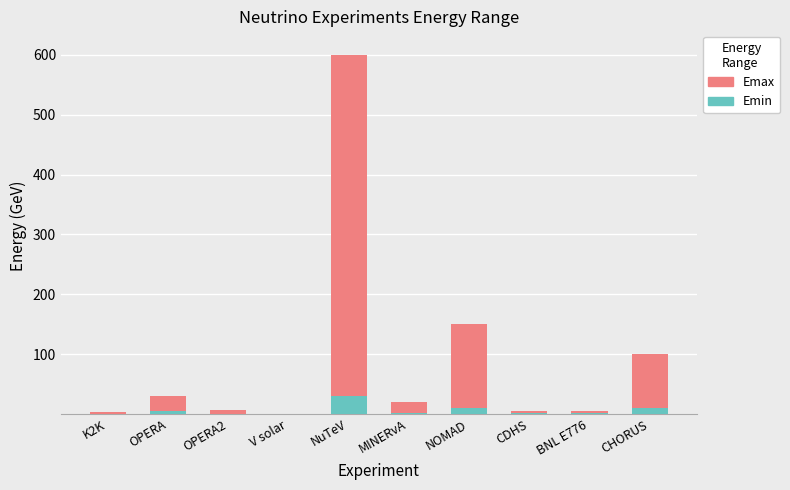

Which category has the highest value in the Emin series?

NuTeV